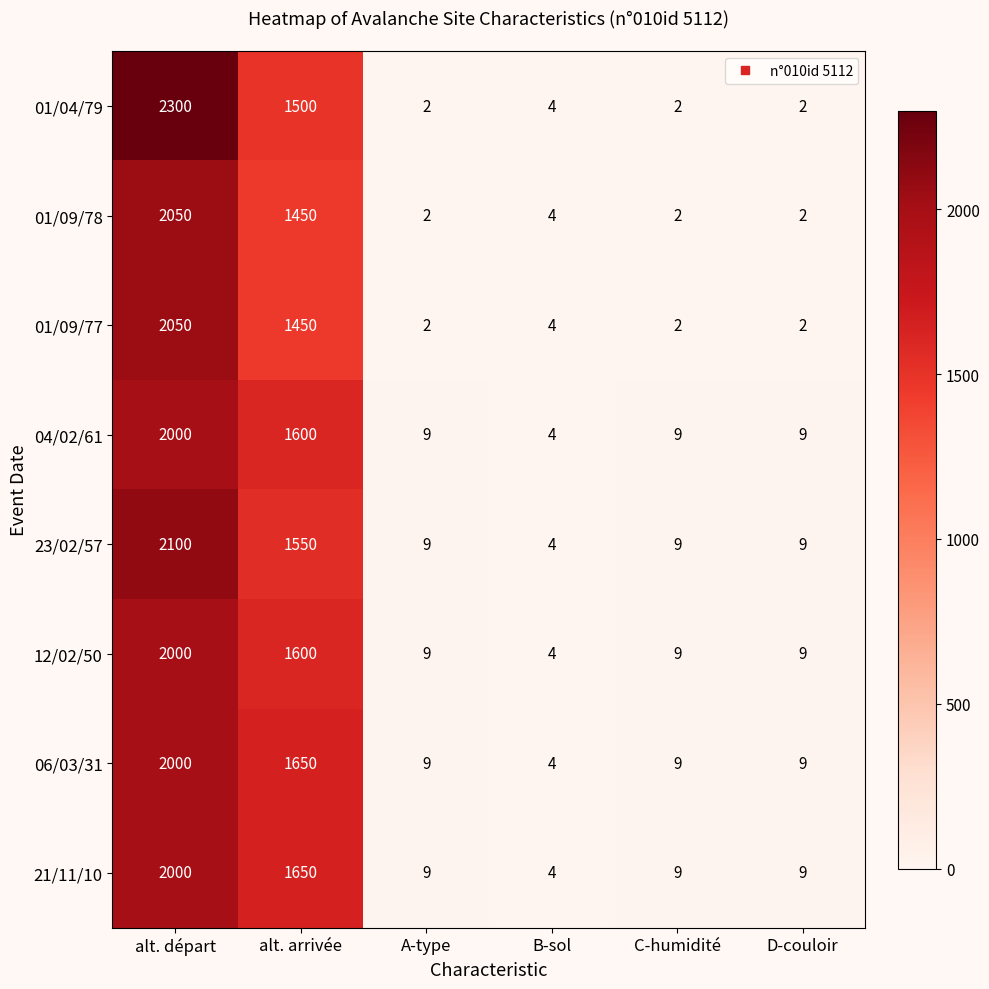

What is the sum of the 01/04/79 values at D-couloir and alt. départ?

2302